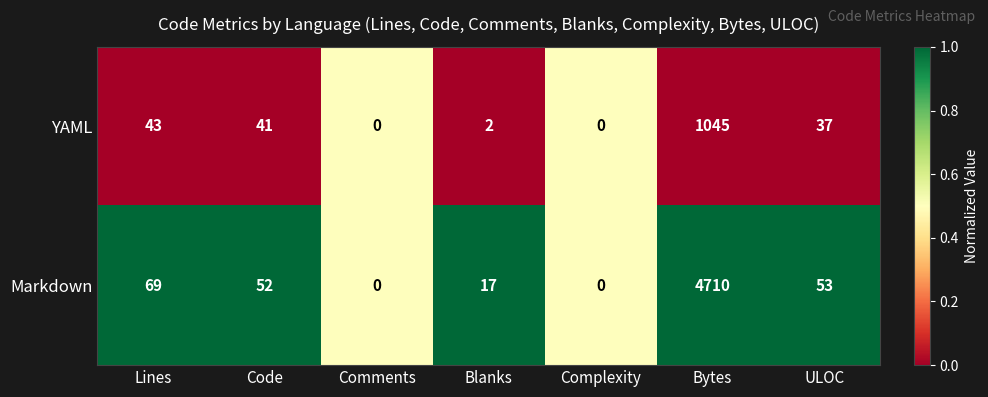

True or false: Markdown has a value of 0 at Comments.

True